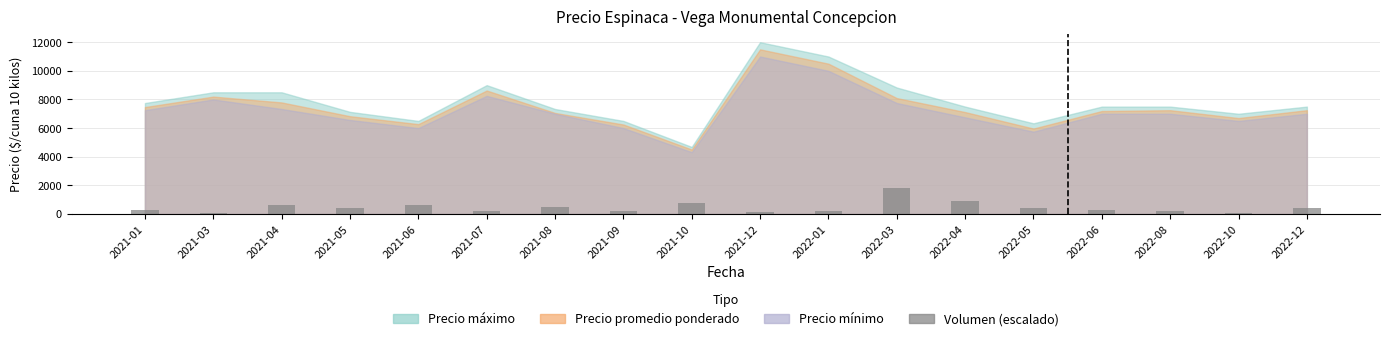

What is the greatest value displayed?

1800.0